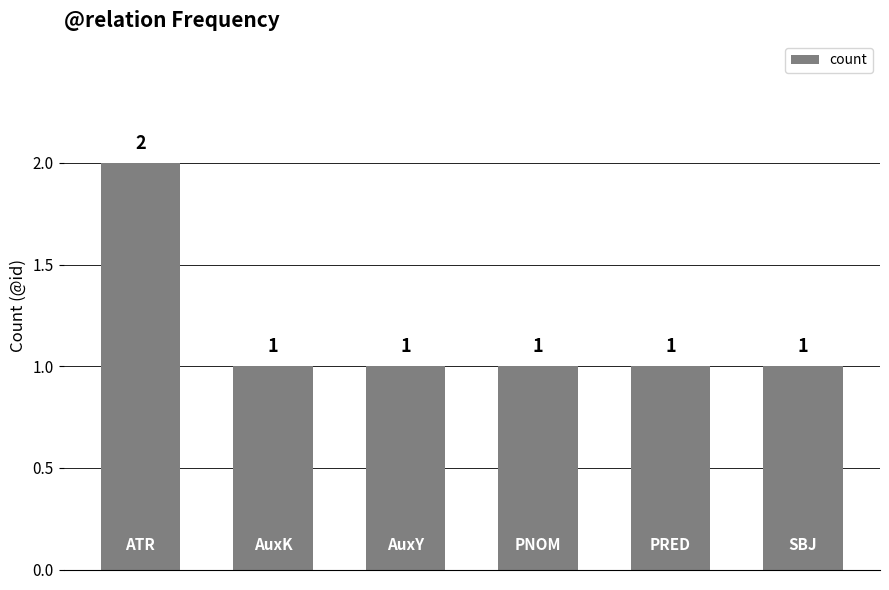

What is the value of the 2nd bar from the left?

1